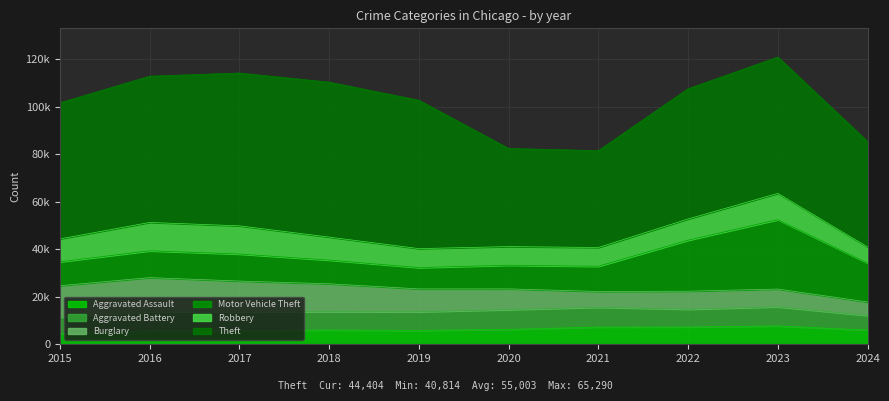

How many categories are shown in the chart?

10